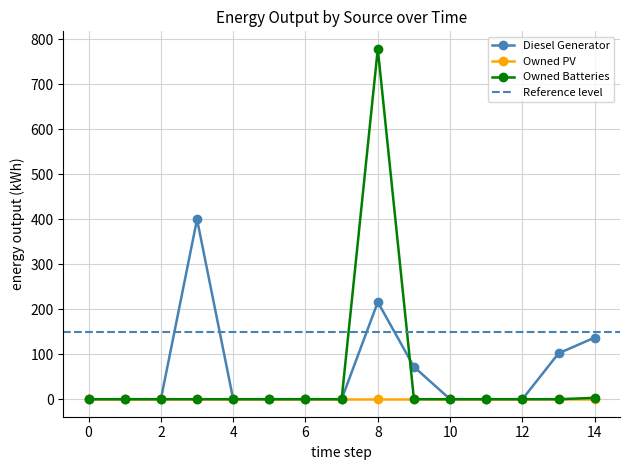

At which category does Diesel Generator reach its first local peak?

3